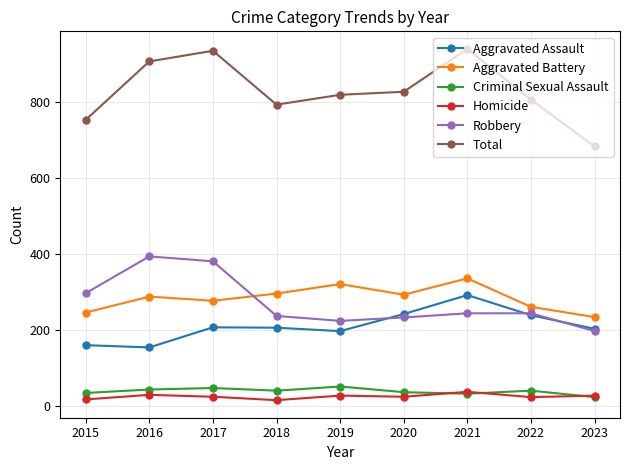

True or false: Total and Robbery intersect in this chart.

False